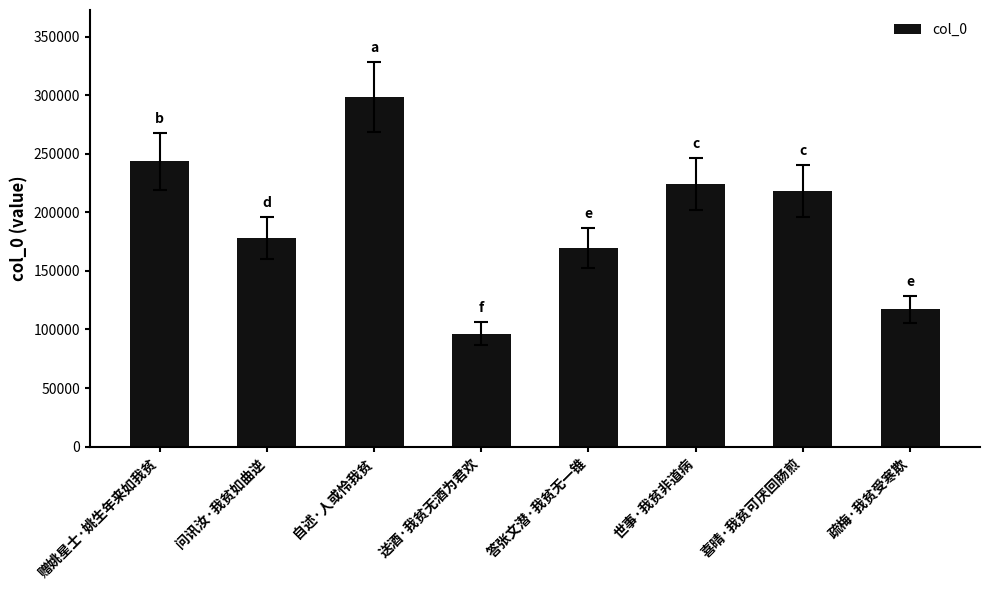

Count the number of categories in the chart.

8